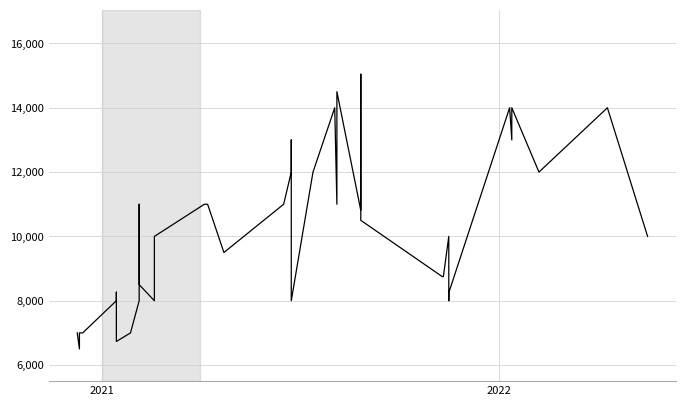

How many interior local peaks (higher than both neighbors) does the data have?

10